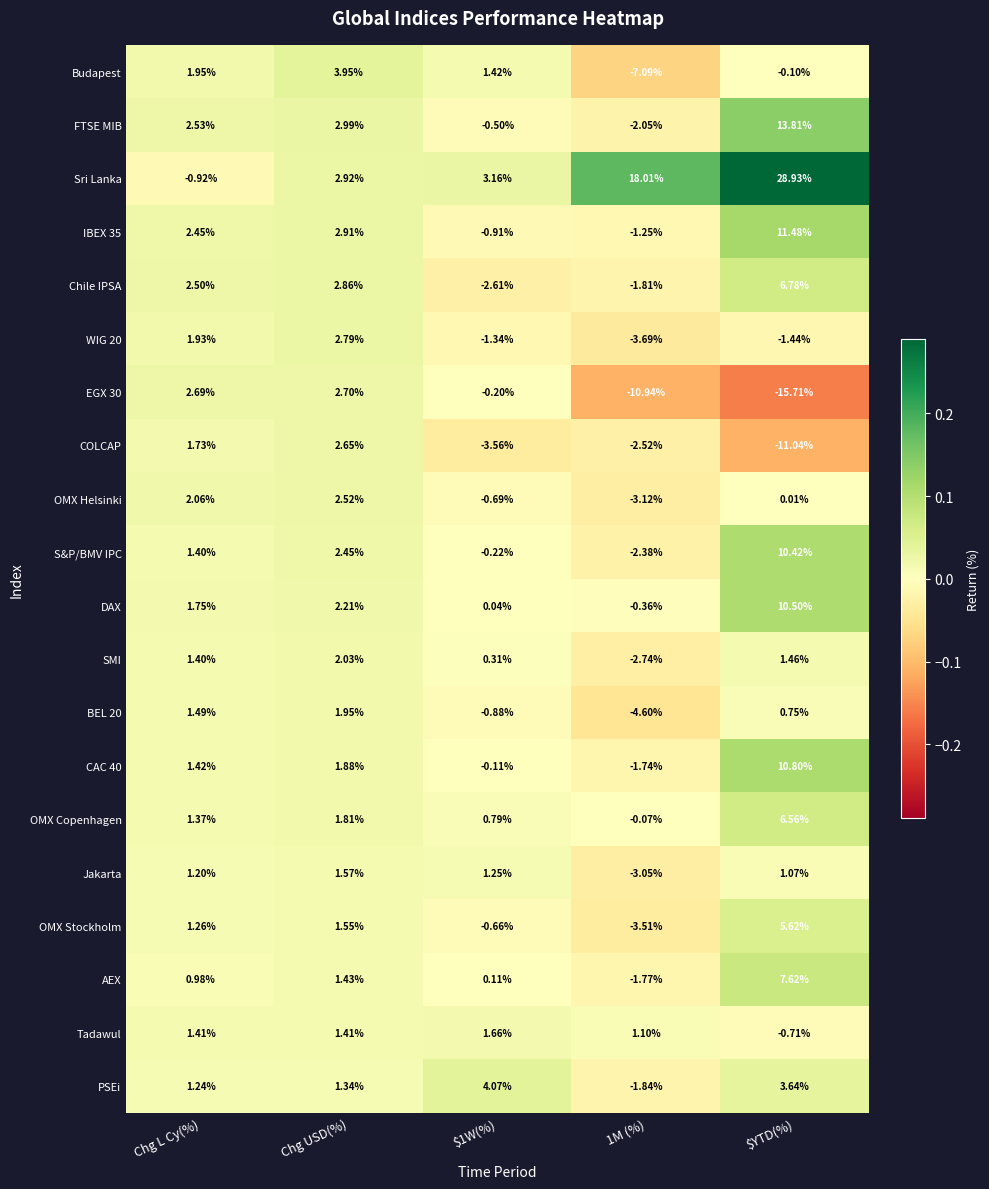

Between Chg L Cy(%) and $YTD(%), which series saw the biggest shift?

Sri Lanka